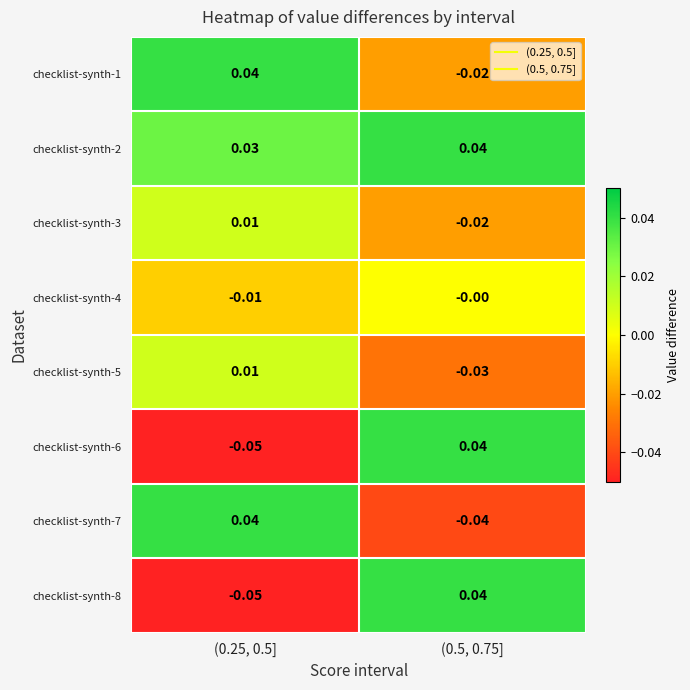

At which category is the sum across all series the highest?

(0.25, 0.5]